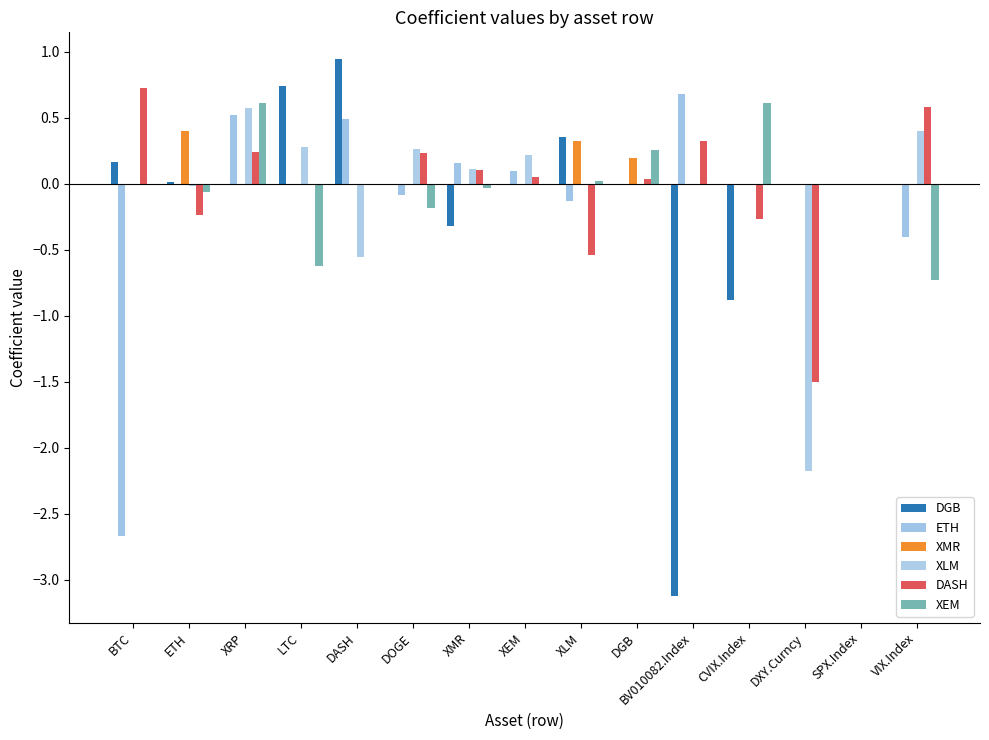

Does the chart contain stacked bars?

No